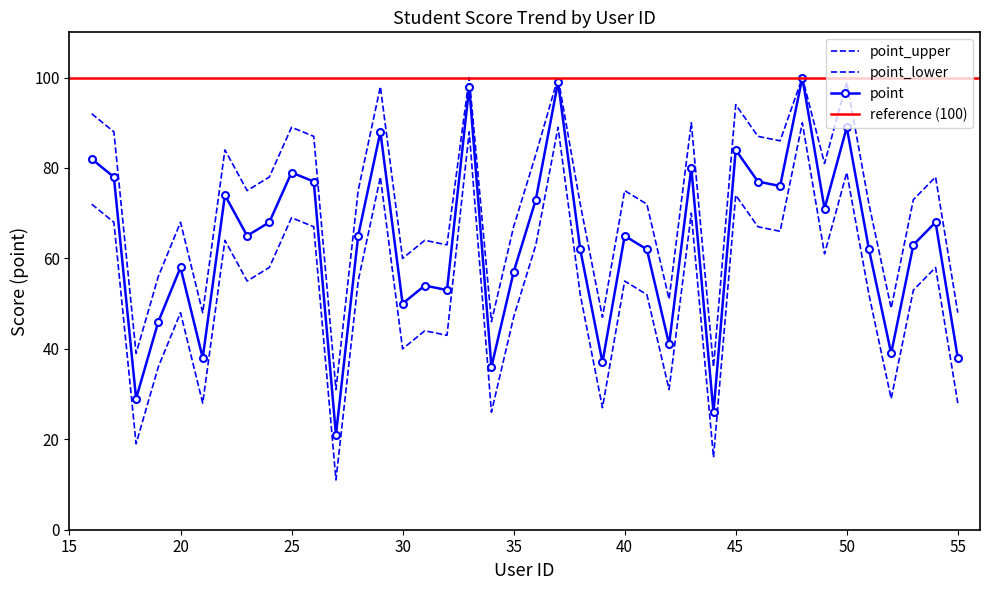

True or false: point and point_lower cross at least once.

False